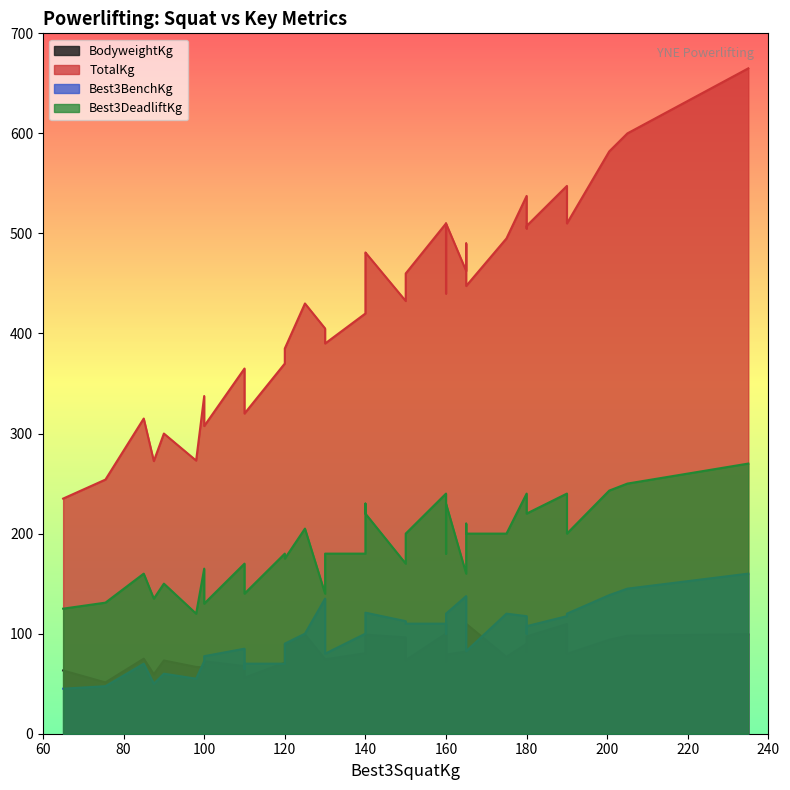

True or false: TotalKg has more than 2 interior local peaks.

True